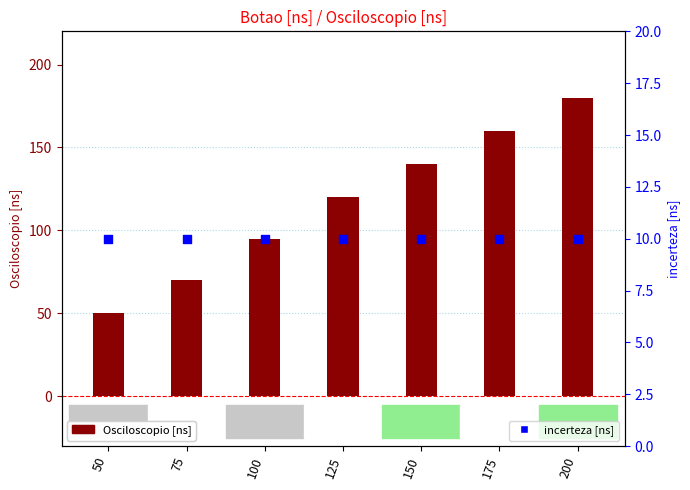

Which series contains the highest Y value?

Osciloscopio [ns]